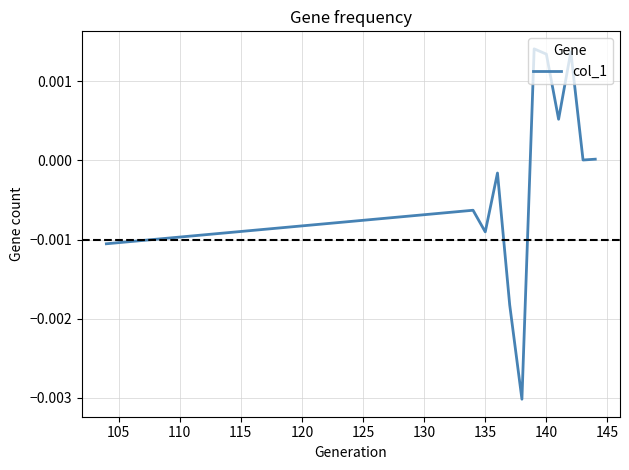

Where is the first local minimum?

135